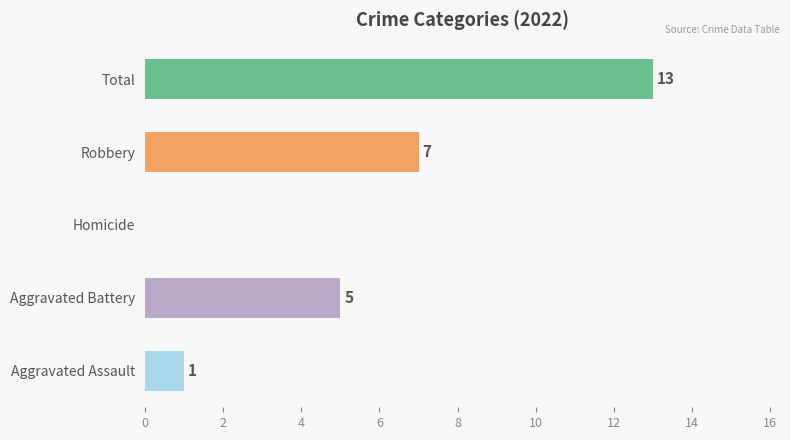

Which has a higher value, Aggravated Assault or Homicide?

Aggravated Assault